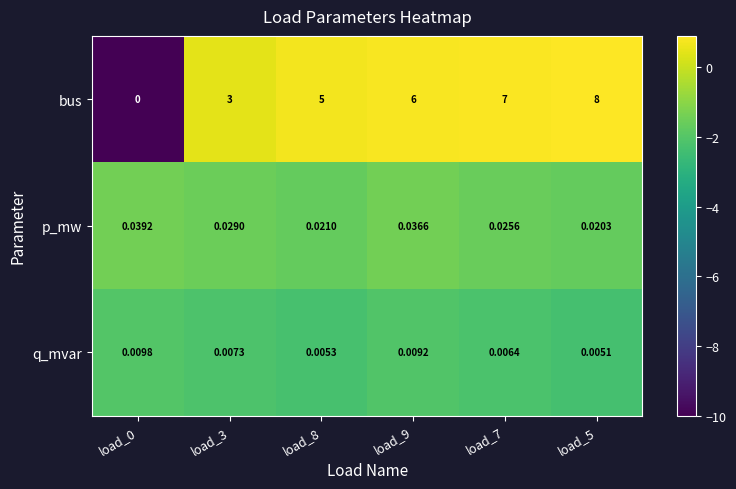

Rank the series at load_3 from highest to lowest value.

bus, p_mw, q_mvar